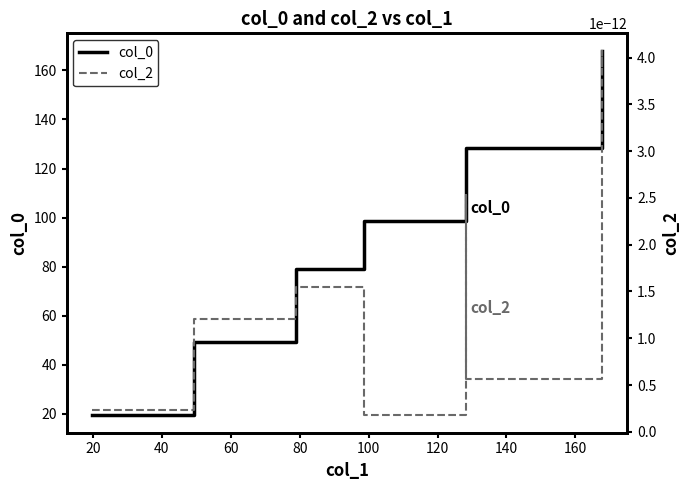

Which category has the lowest value across all series?

100